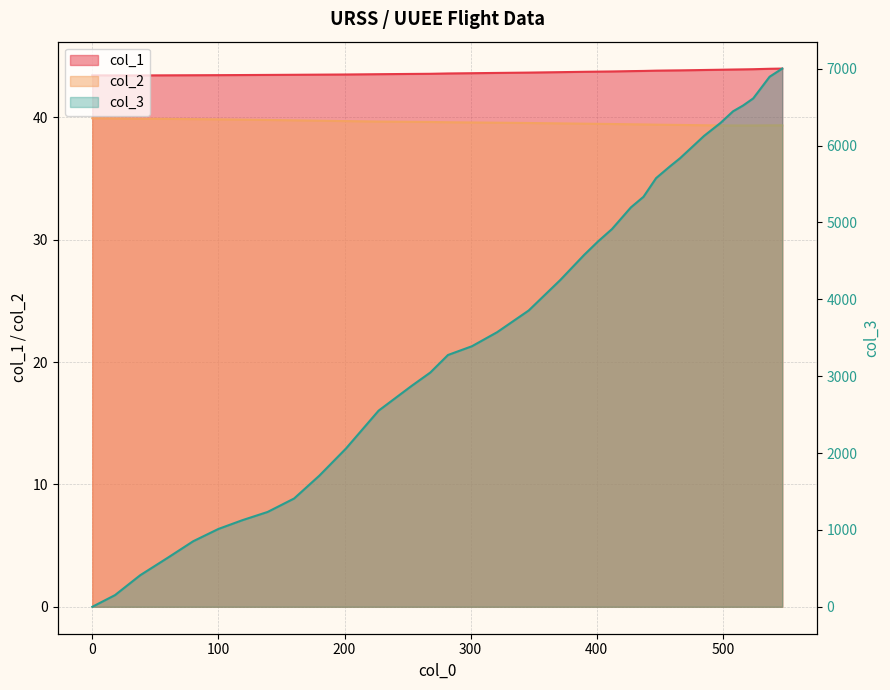

Reading right to left, list all the values displayed in this chart.

col_1: 44.0	44.0	43.9	43.9	43.9	43.9	43.9	43.9	43.9	43.8	43.8	43.8	43.8	43.8	43.7	43.7	43.7	43.7	43.7	43.6	43.6	43.6	43.6	43.6	43.5	43.5	43.5	43.5	43.5	43.5	43.5	43.5	43.4	43.4	43.4	43.4
col_2: 39.4	39.4	39.3	39.3	39.3	39.4	39.4	39.4	39.4	39.4	39.4	39.4	39.4	39.5	39.5	39.5	39.5	39.5	39.5	39.6	39.6	39.6	39.6	39.6	39.7	39.7	39.7	39.8	39.8	39.8	39.8	39.9	39.9	39.9	39.9	39.9
col_3: 7002.0	6896.0	6614.0	6522.0	6446.0	6294.0	6126.0	6019.0	5836.0	5730.0	5577.0	5334.0	5196.0	4914.0	4754.0	4579.0	4251.0	4061.0	3855.0	3573.0	3390.0	3276.0	3048.0	2872.0	2552.0	2057.0	1706.0	1409.0	1234.0	1127.0	1013.0	853.0	640.0	411.0	152.0	0.0